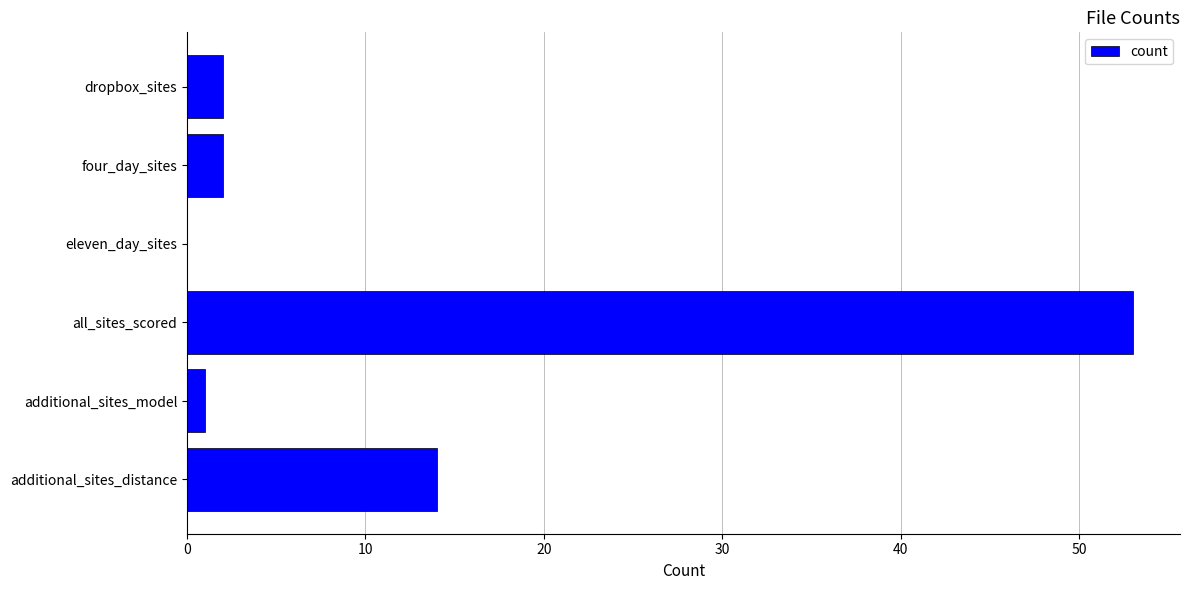

What is the greatest value displayed?

53